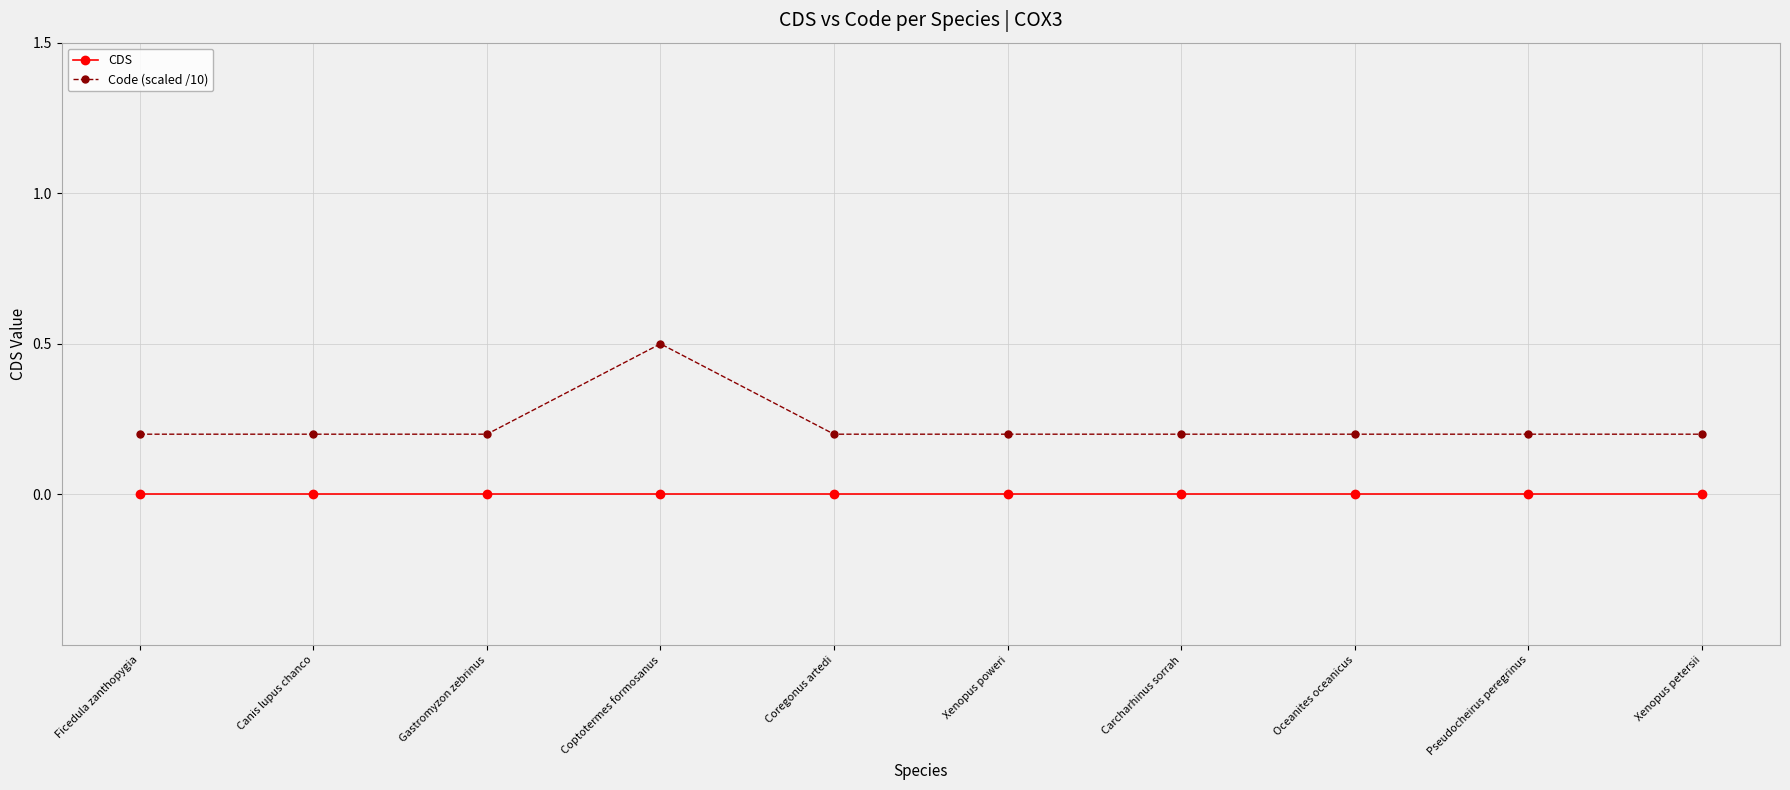

True or false: Code (scaled /10) and CDS cross at least once.

False